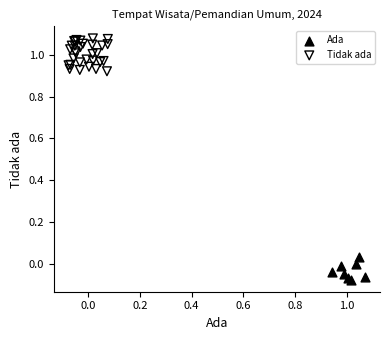

Which series contains the highest Y value?

Tidak ada